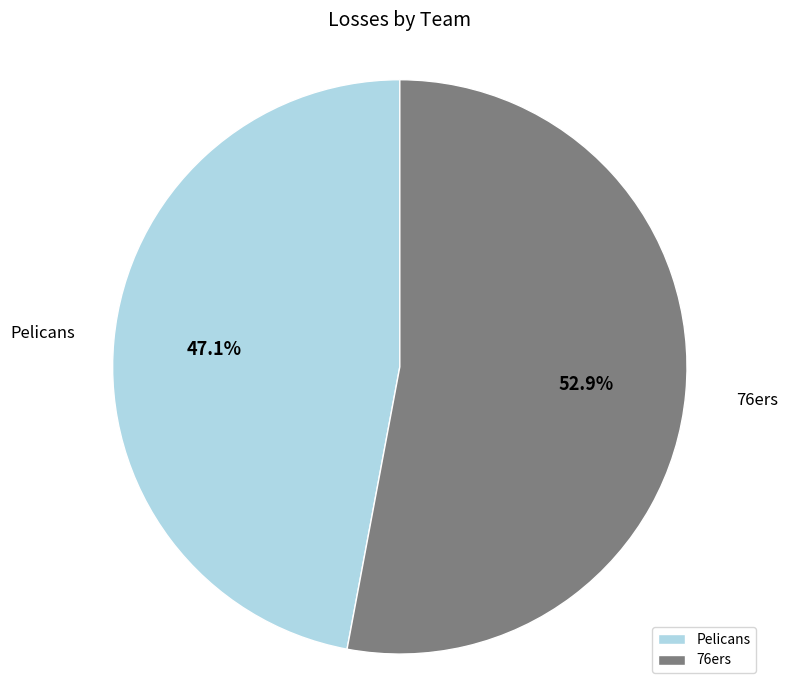

Does any single category account for the majority?

Yes